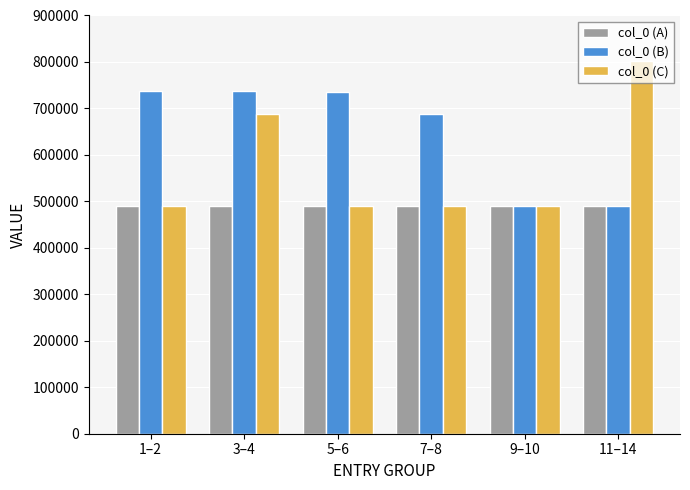

Which category has the highest value across all series?

11–14